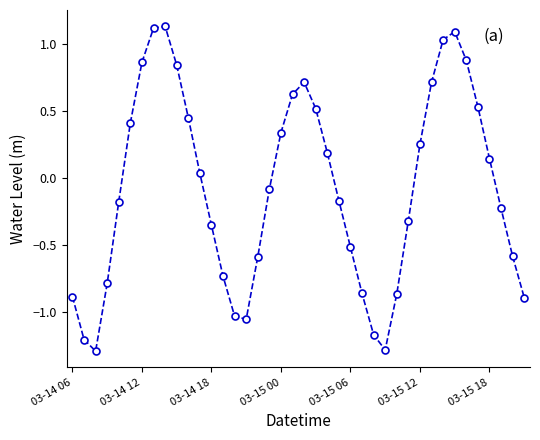

What is the difference between the maximum and second lowest values?

2.4